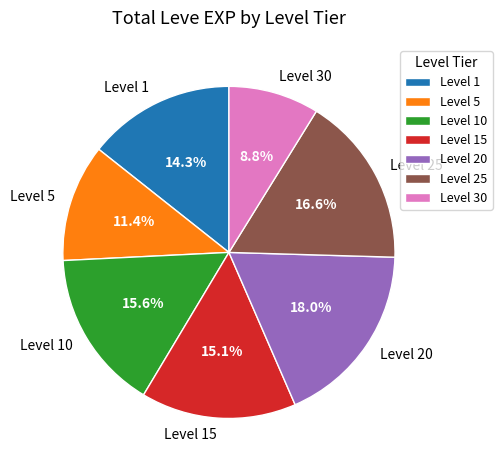

Between Level 5 and Level 30, which is larger?

Level 5